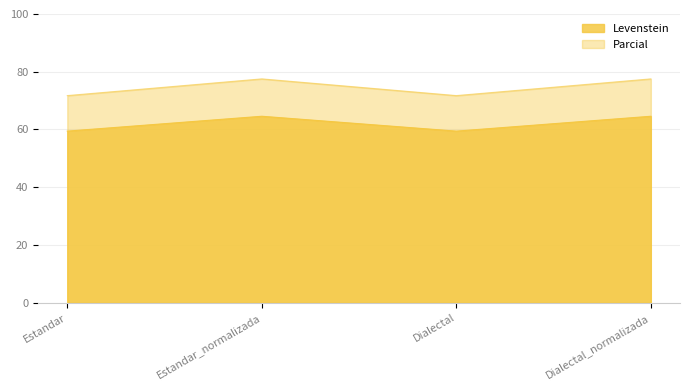

Where is the first local minimum for Parcial?

Dialectal